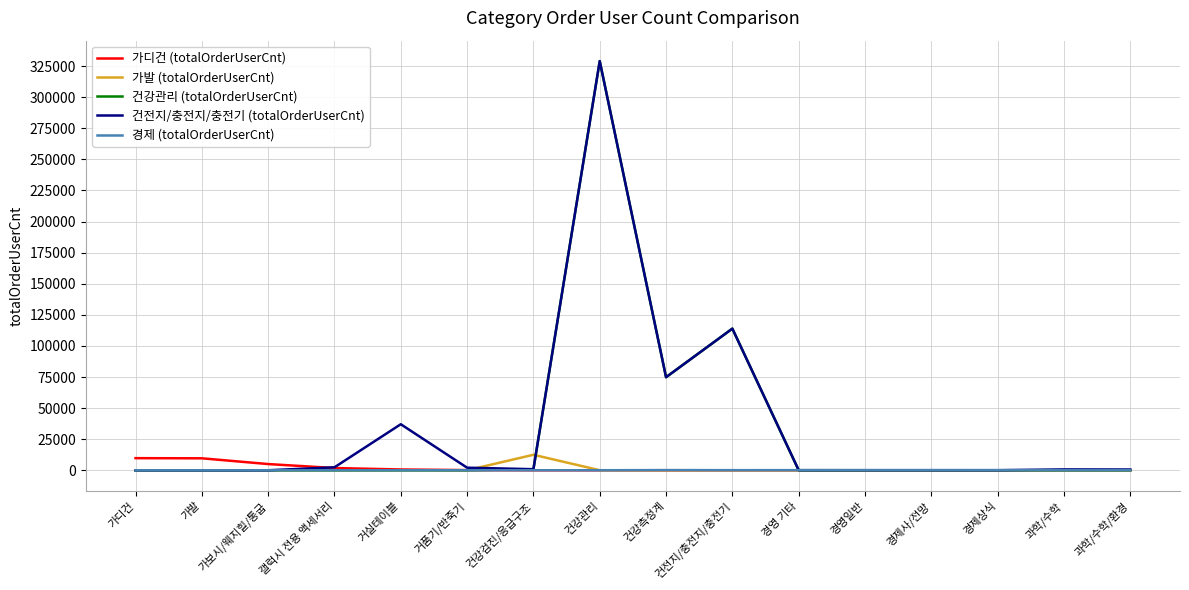

Is it true that 가디건 (totalOrderUserCnt) equals 0 at 건강검진/응급구조?

True